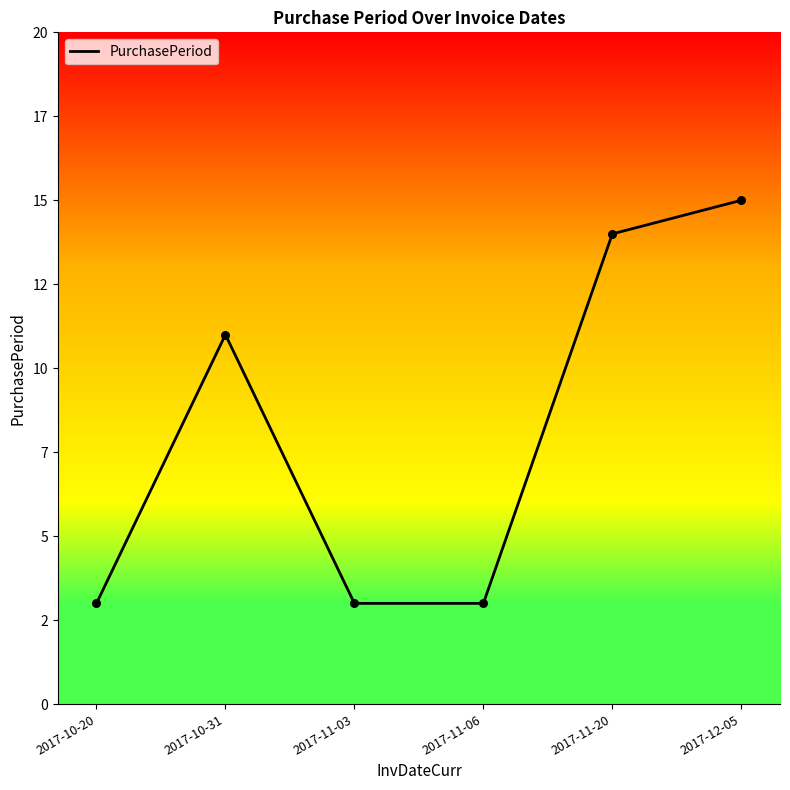

Which has a higher value, 2017-10-20 or 2017-10-31?

2017-10-31